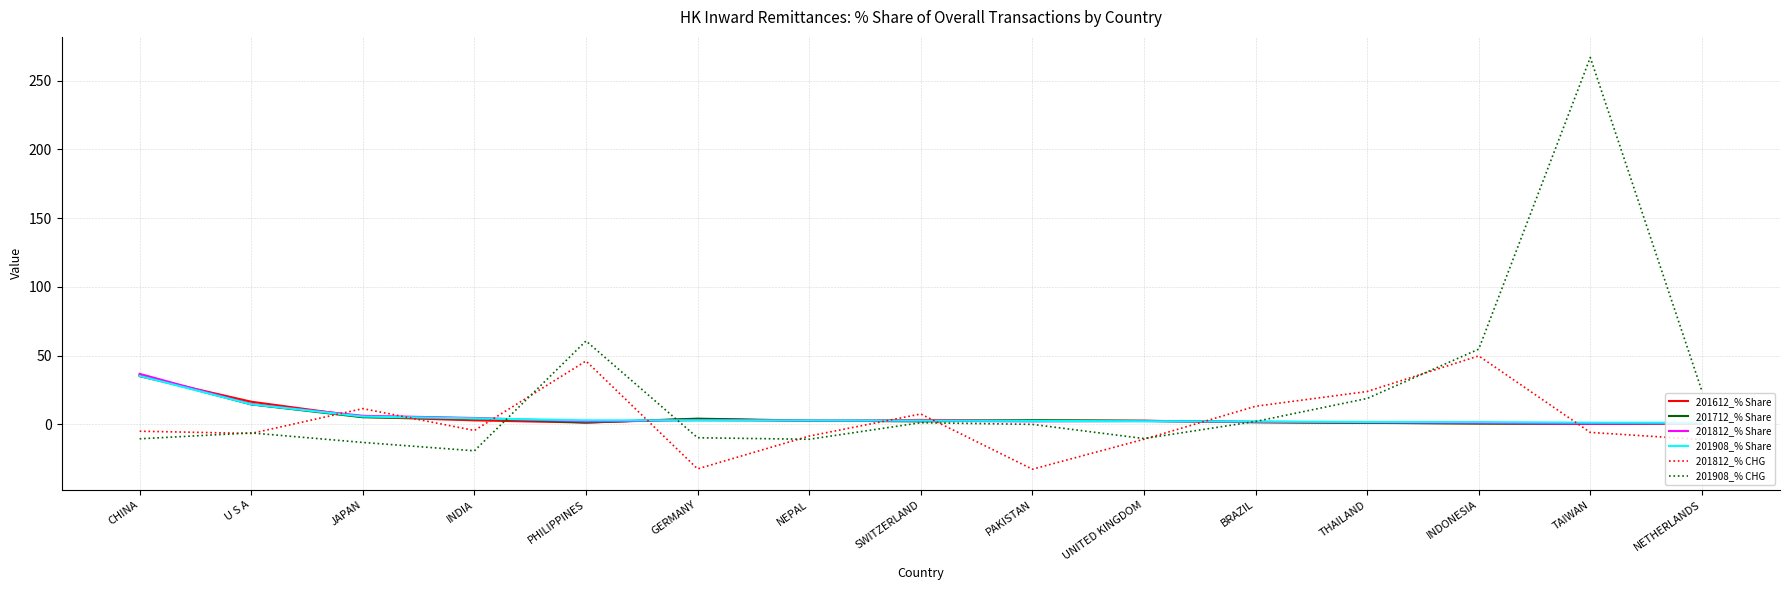

Between GERMANY and UNITED KINGDOM, which series saw the biggest shift?

201812_% CHG